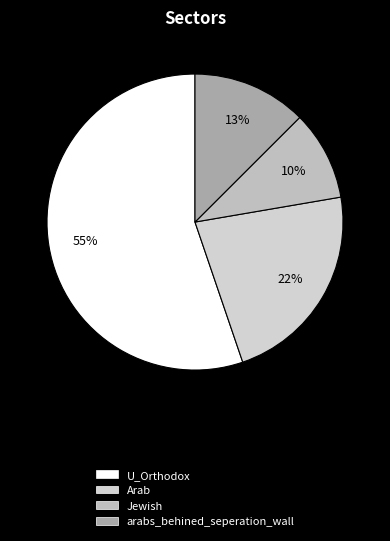

The arabs_behined_seperation_wall slice represents 83% of the pie. True or false?

False